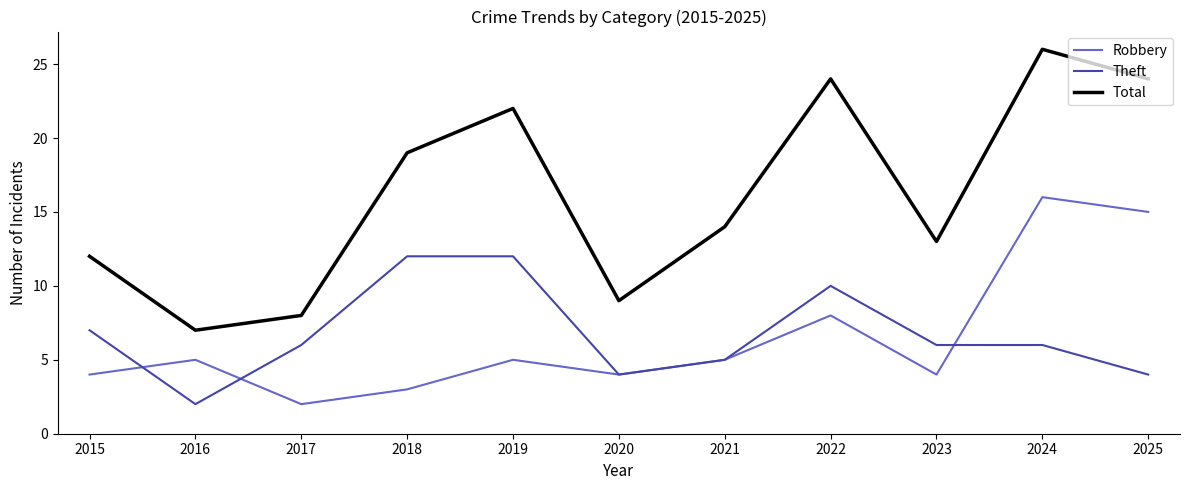

What is the greatest value displayed?

26